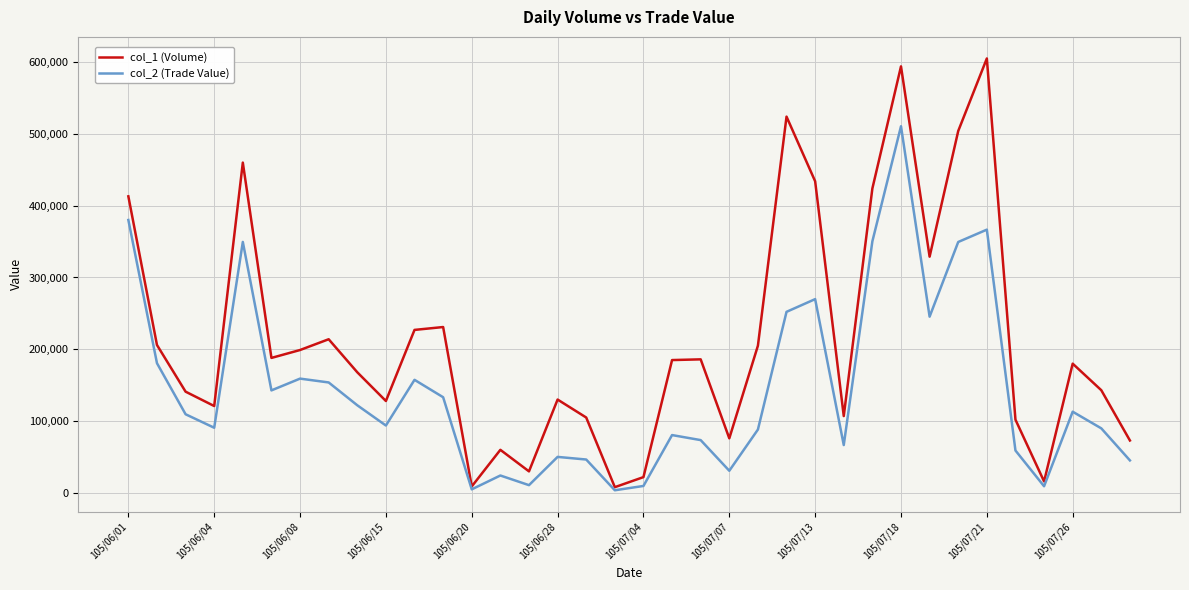

Which series has the largest range (max minus min)?

col_1 (Volume)